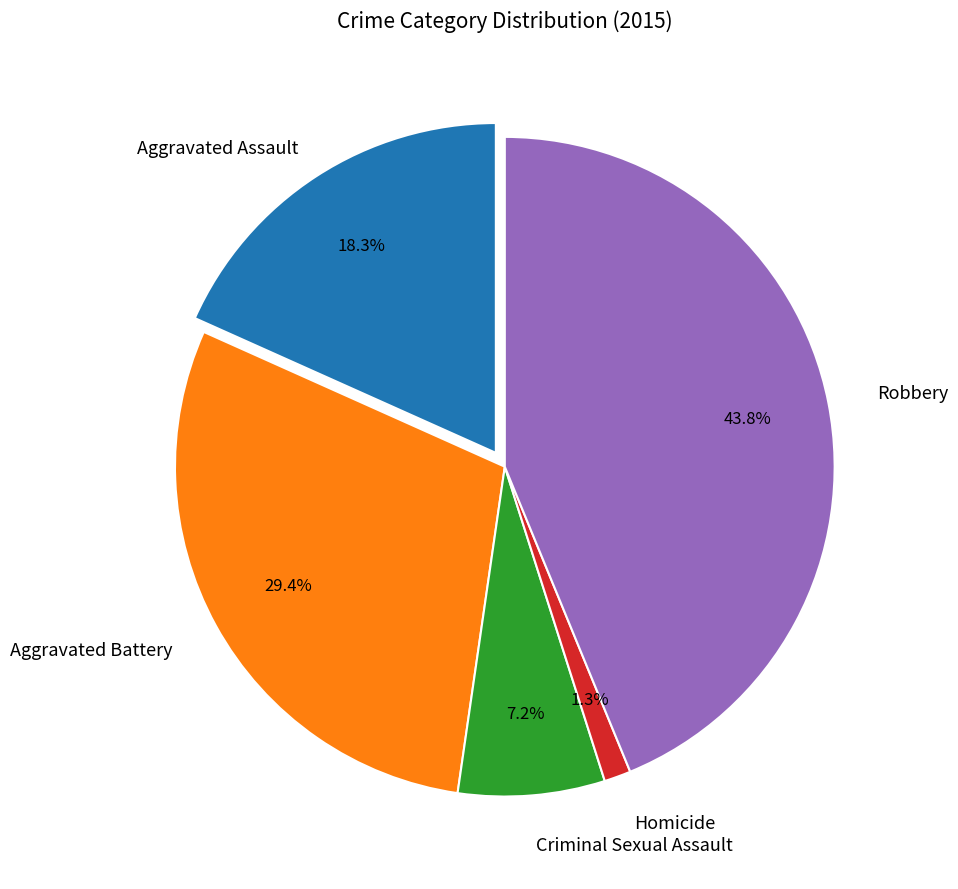

Is there any slice that represents more than half of the pie?

No